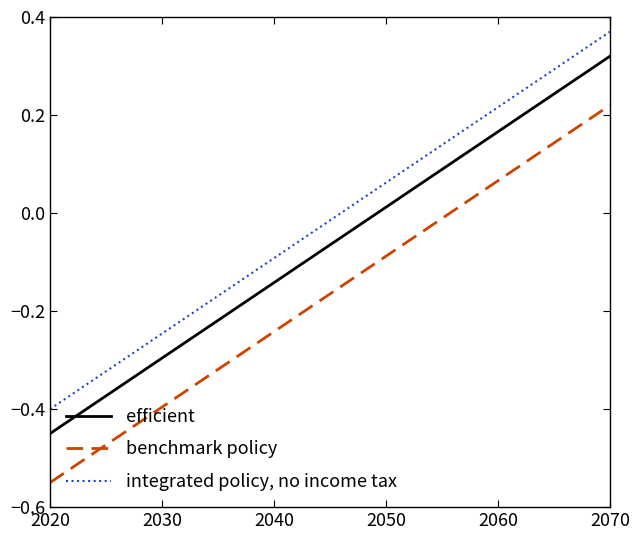

Rank the series by their average value, from highest to lowest.

integrated policy, no income tax, efficient, benchmark policy